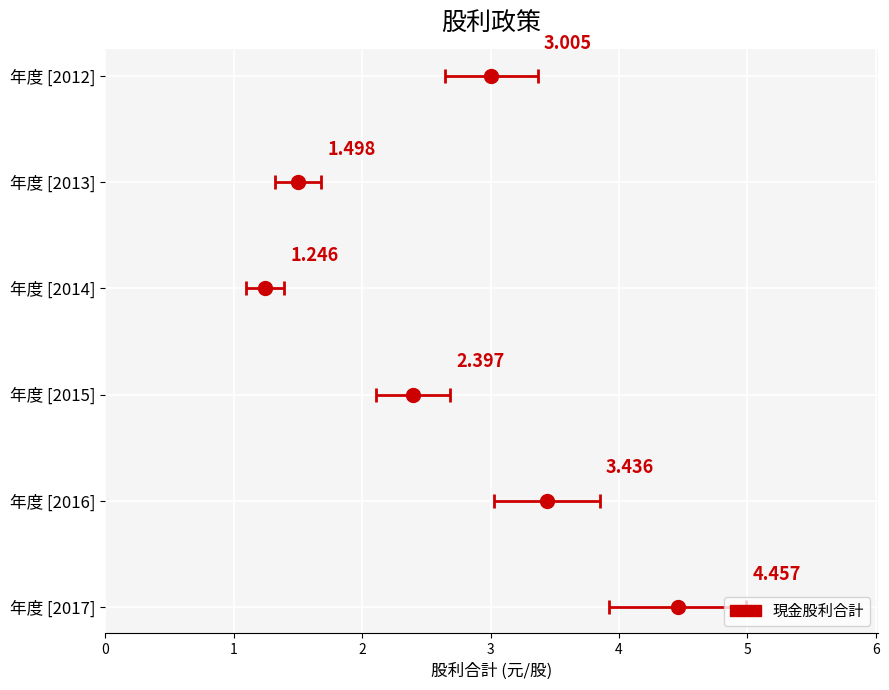

The 盈餘現金 series shows 0.3 at 2014. True or false?

False